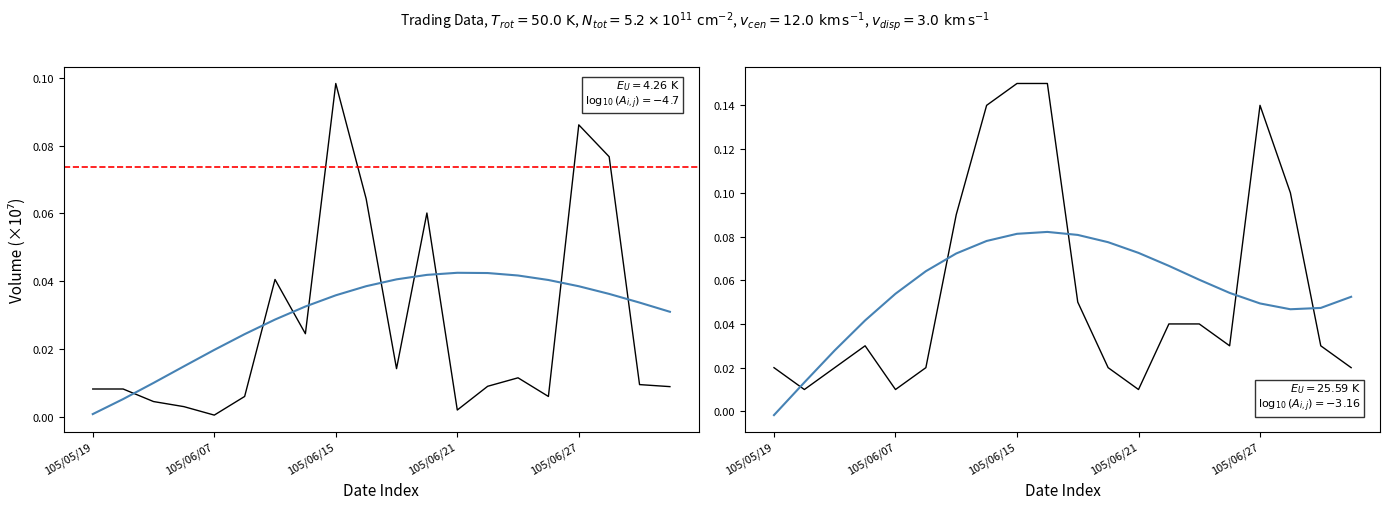

What position from the right is 105/06/30?

1